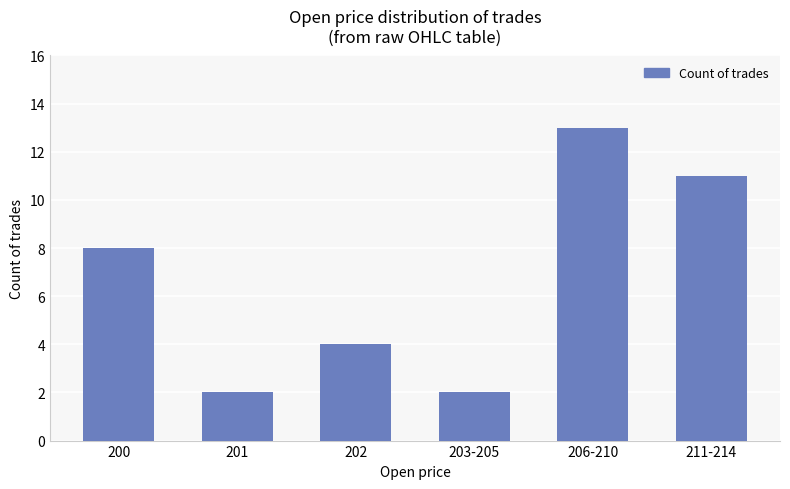

What is the difference between the maximum and minimum values?

11